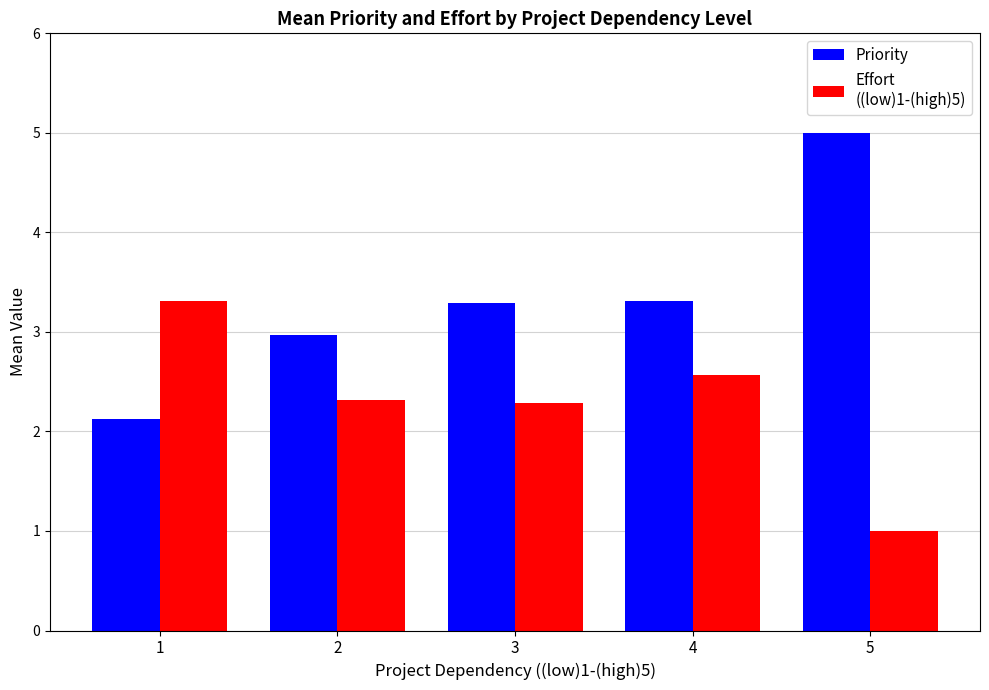

What is the total value across all series at 3?

5.6